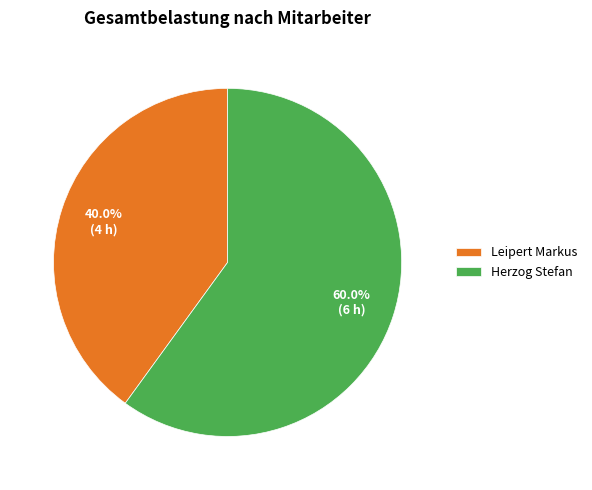

What portion of the pie excludes Herzog Stefan?

40.0%